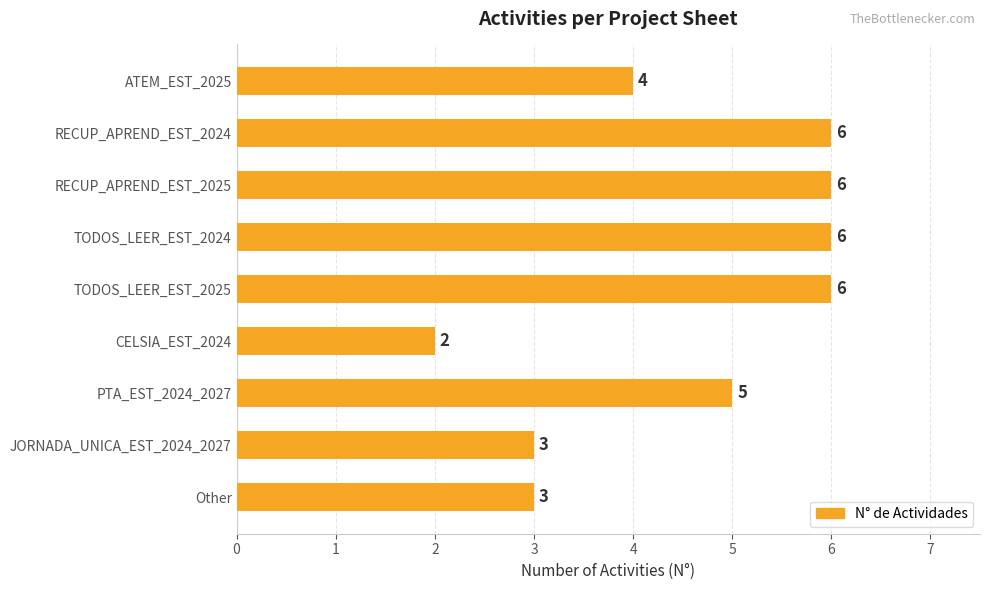

How many series are shown in this chart?

1